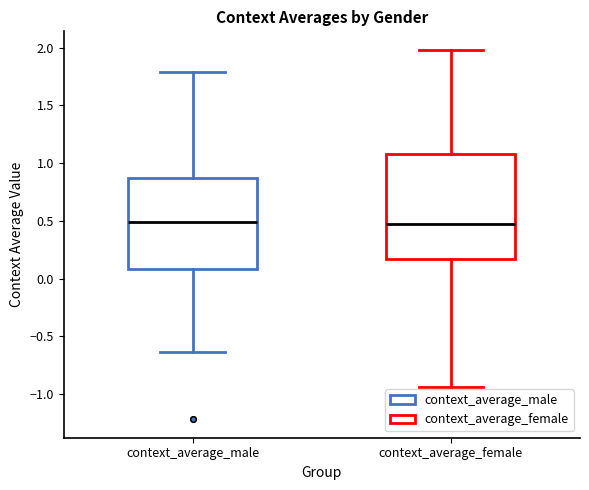

Where does the upper whisker of the box for context_average_male end on the y-axis? The values are not printed on the chart, so give them approximately, as read against the axis.

1.80